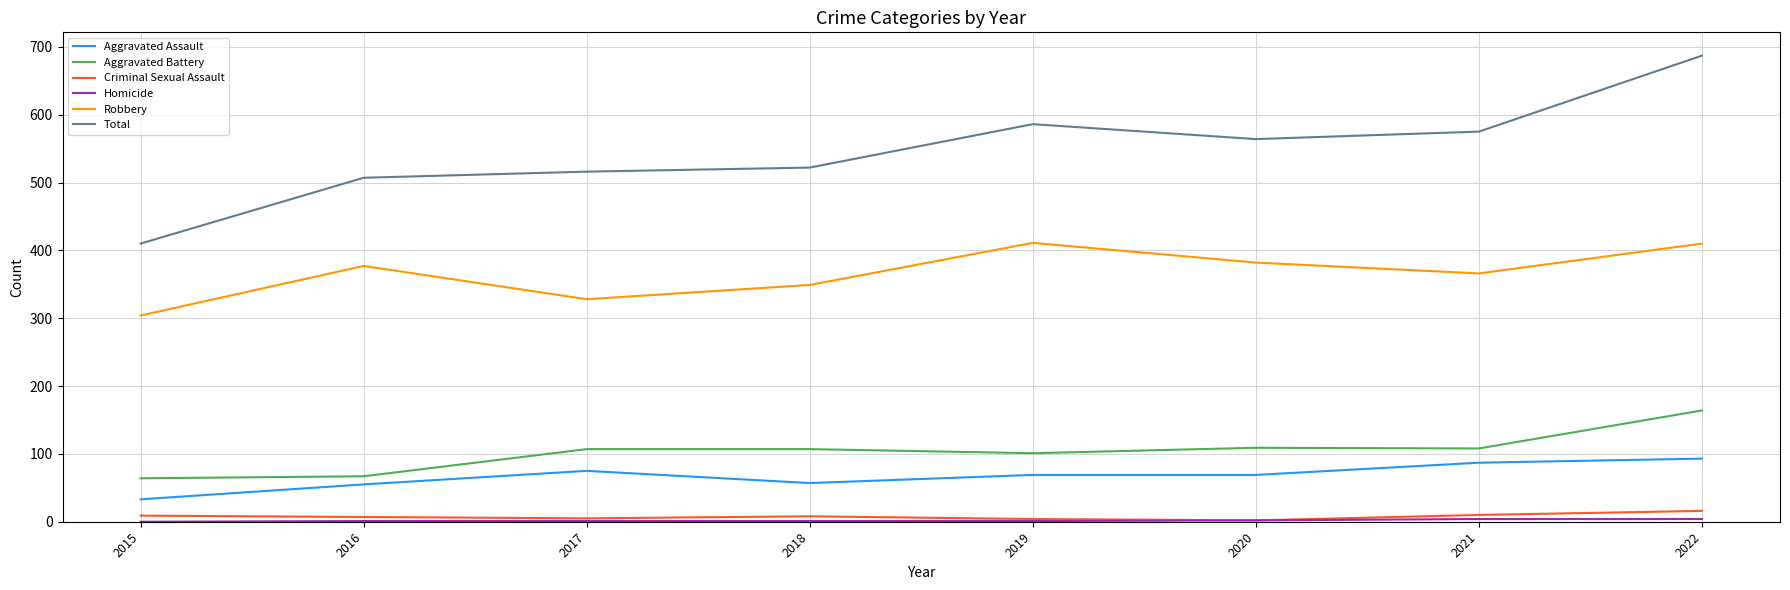

Is the value of Aggravated Assault at 2015 greater than the value of Robbery at 2018?

No